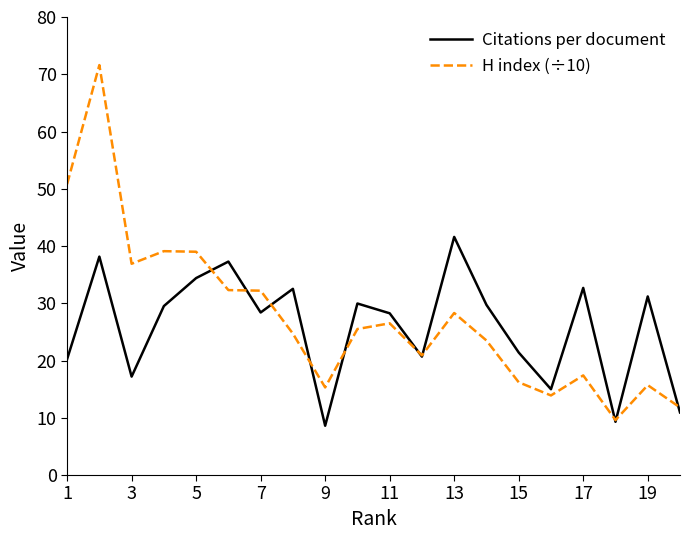

Which series has the widest spread of values?

H index (÷10)